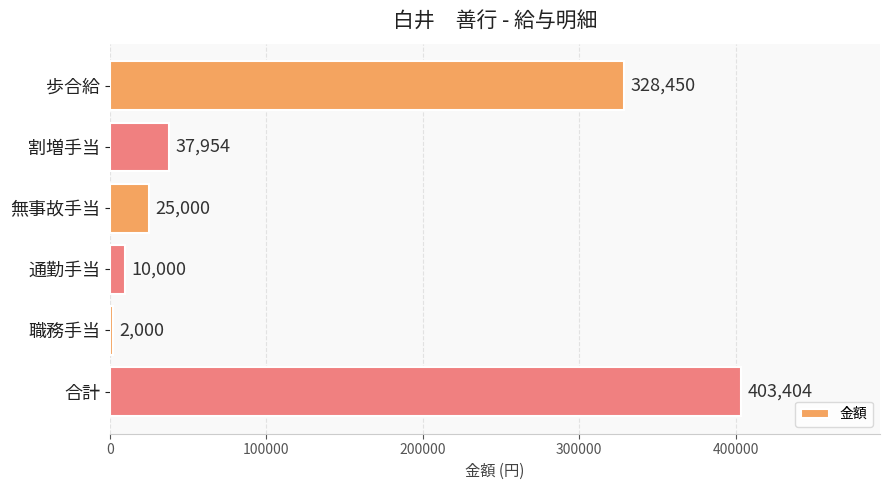

What is the maximum value shown in the chart?

403404